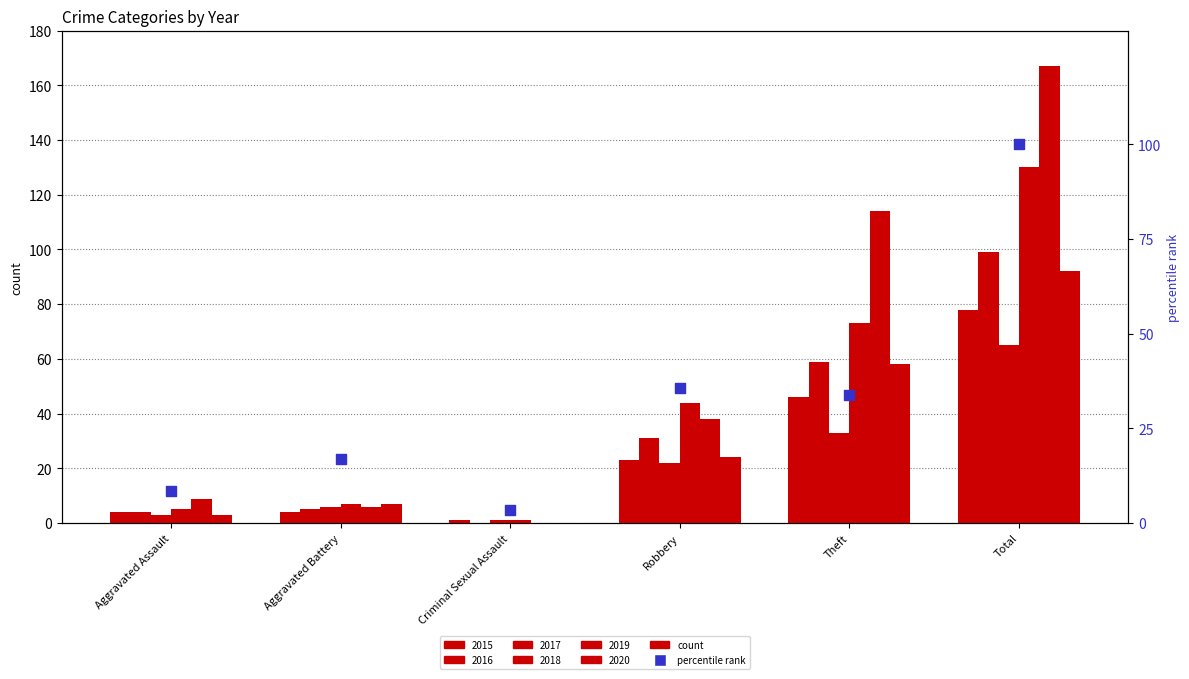

Which has a higher value, Aggravated Battery or Aggravated Assault?

Aggravated Battery